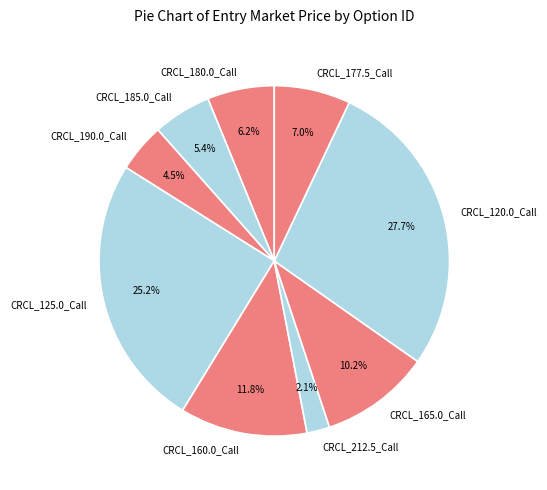

Do CRCL_185.0_Call and CRCL_160.0_Call together represent more than half of the pie?

No